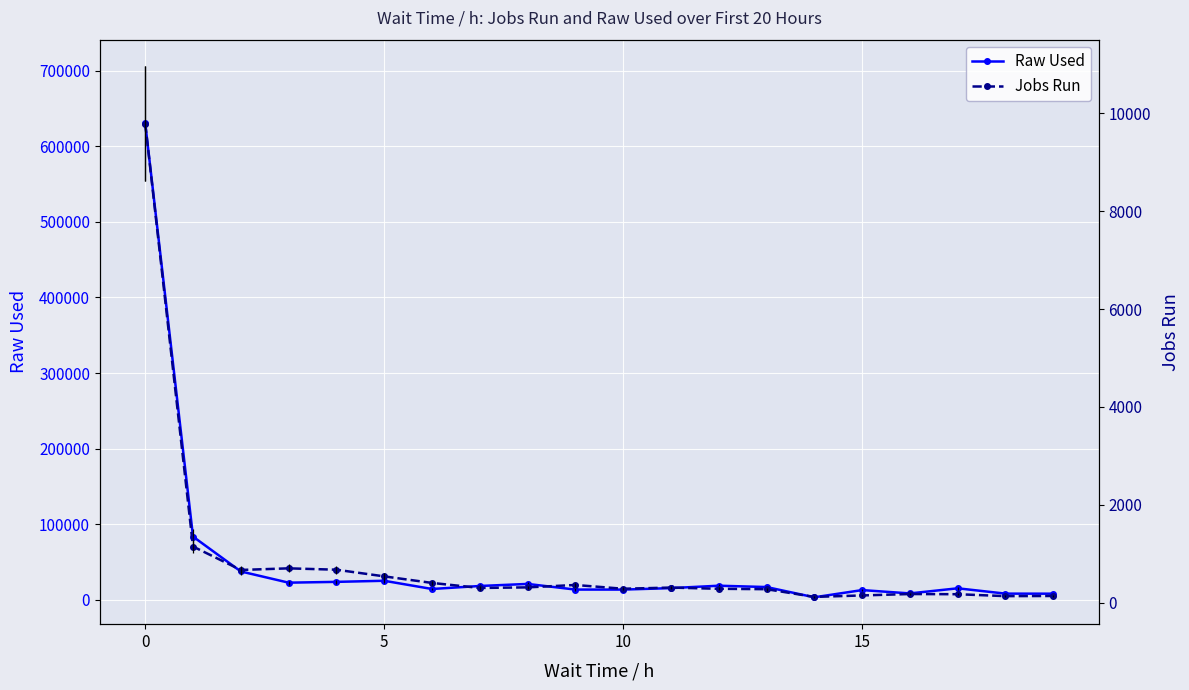

Which series has the widest spread of values?

Raw Used